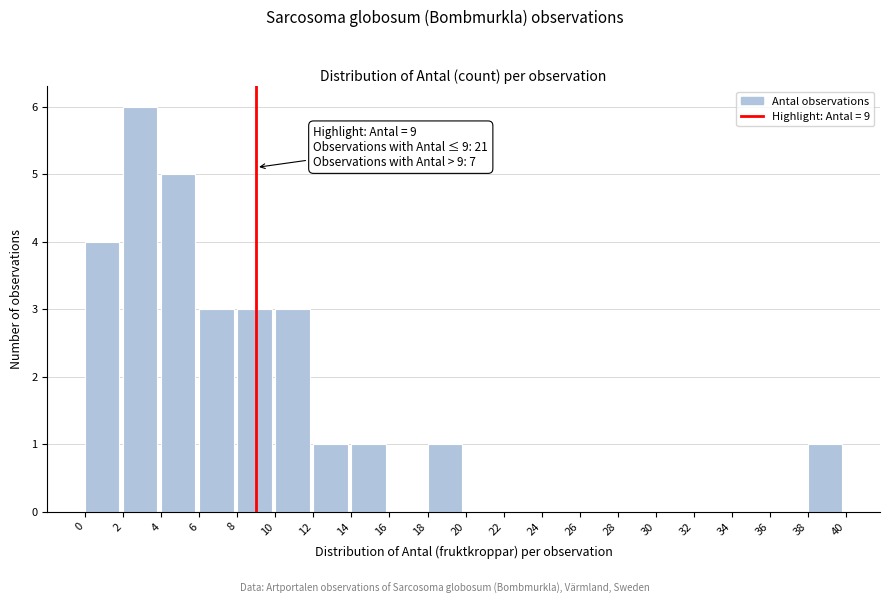

Which range on the x-axis has the tallest bar?

2 to 4